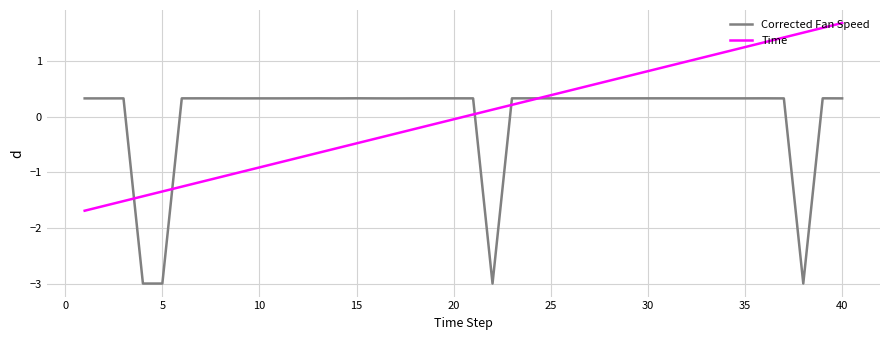

What is the smallest value displayed?

-3.0